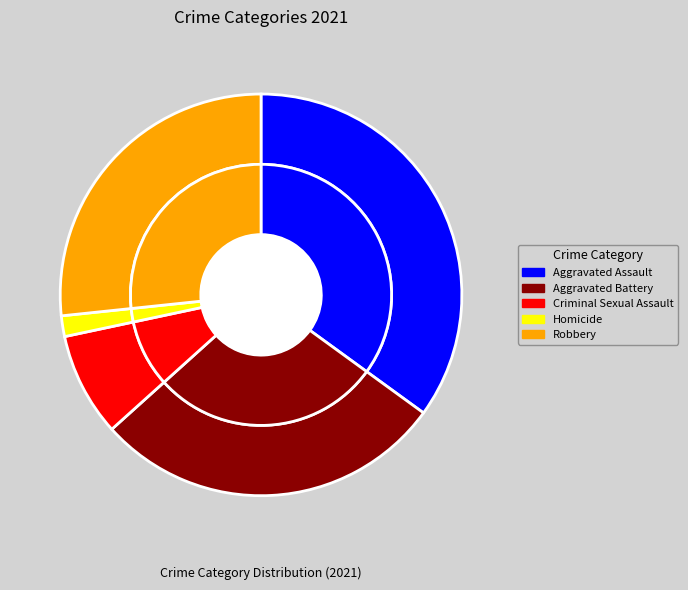

The Criminal Sexual Assault slice represents 8% of the pie. True or false?

True